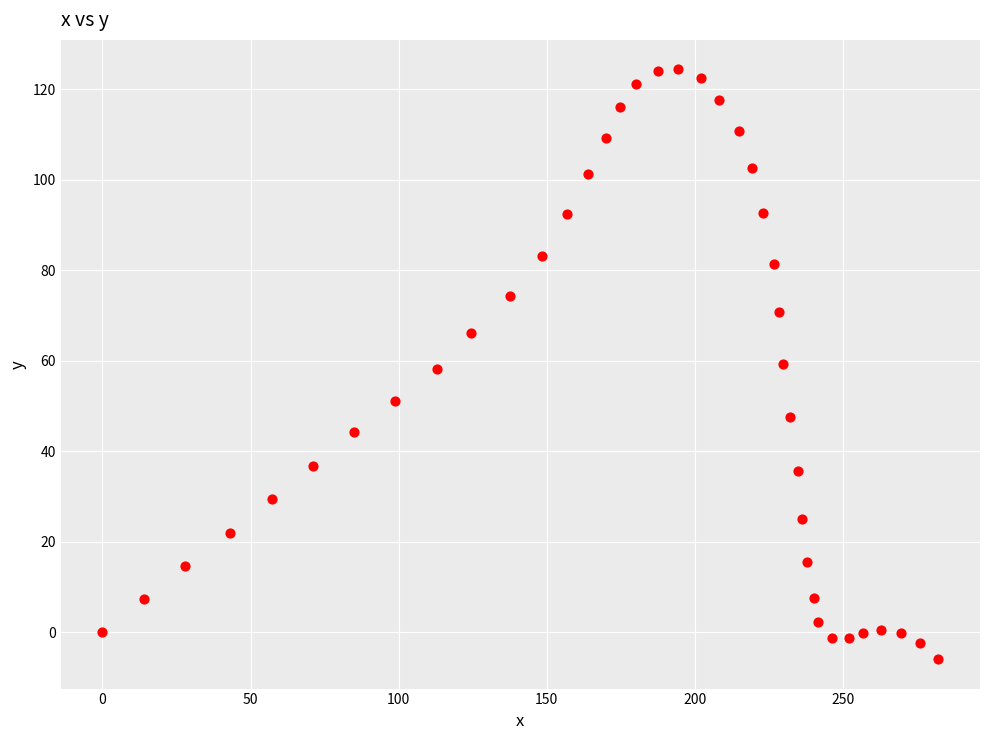

What is the range of Y values (max minus min)?

130.3